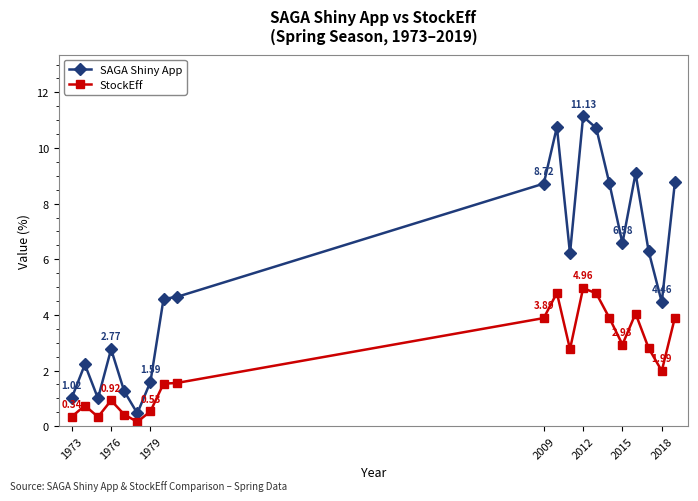

What is the average value of the SAGA Shiny App series?

5.5